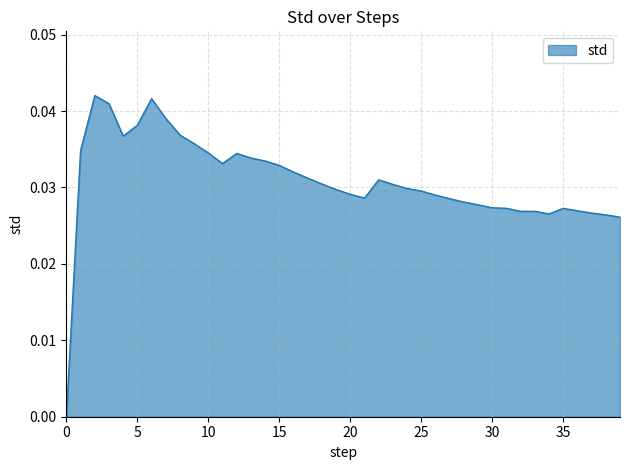

Does the chart have visible grid lines?

Yes